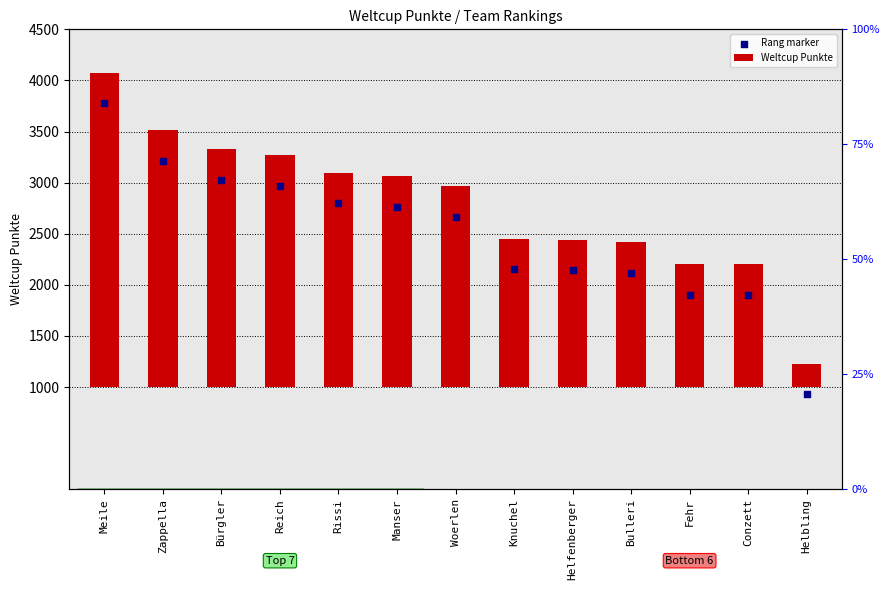

At how many categories does at least one series exceed 1857?

12